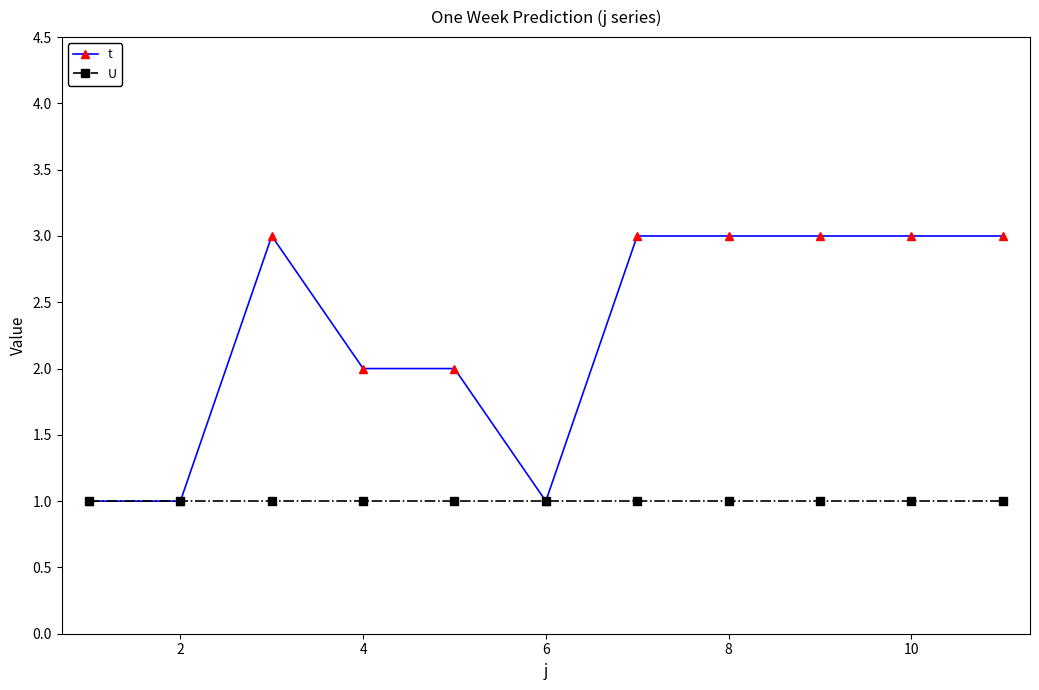

How many lines are shown in the chart?

2